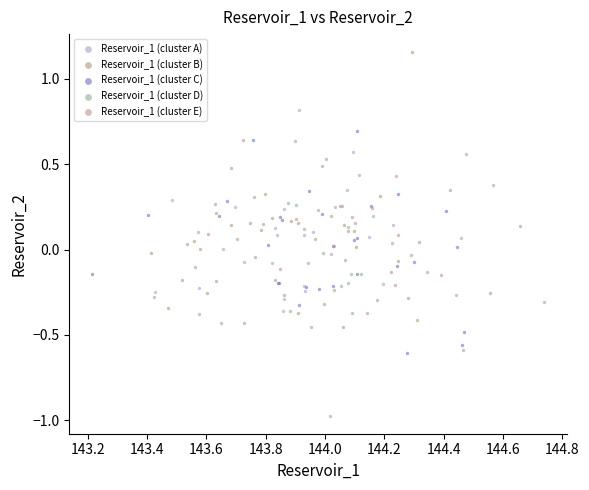

Which series contains the highest Y value?

Reservoir_1 (cluster B)